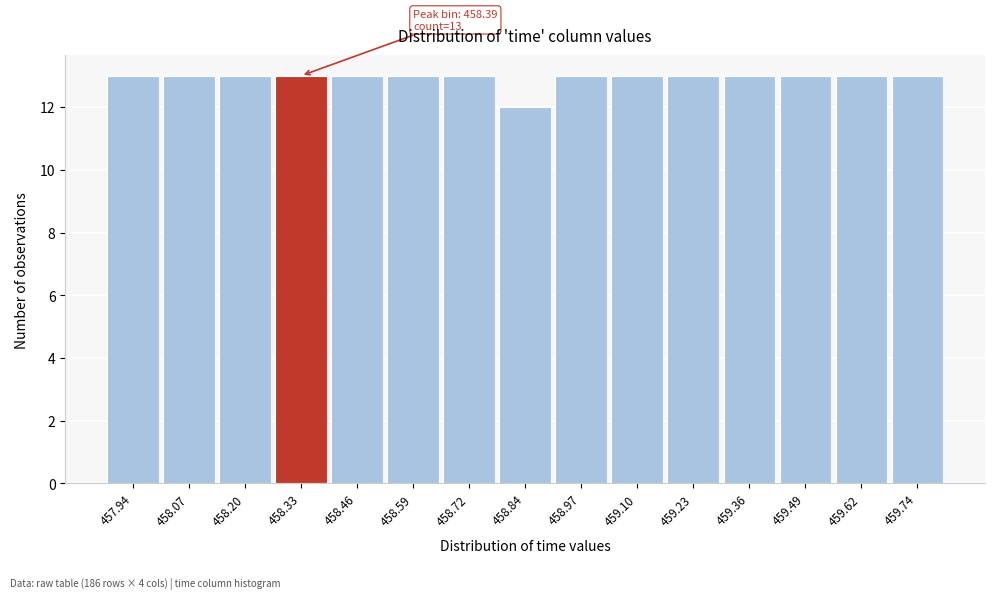

Reading left to right, transcribe all the data shown in this chart.

13	13	13	13	13	13	13	12	13	13	13	13	13	13	13